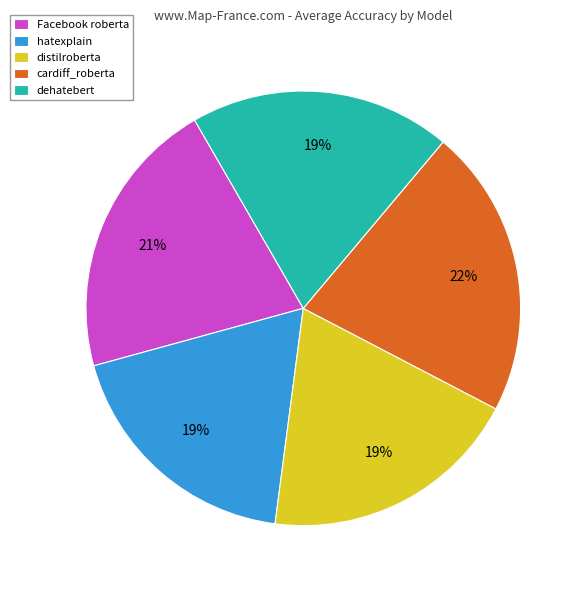

Is the sum of Facebook roberta and dehatebert greater than half?

No